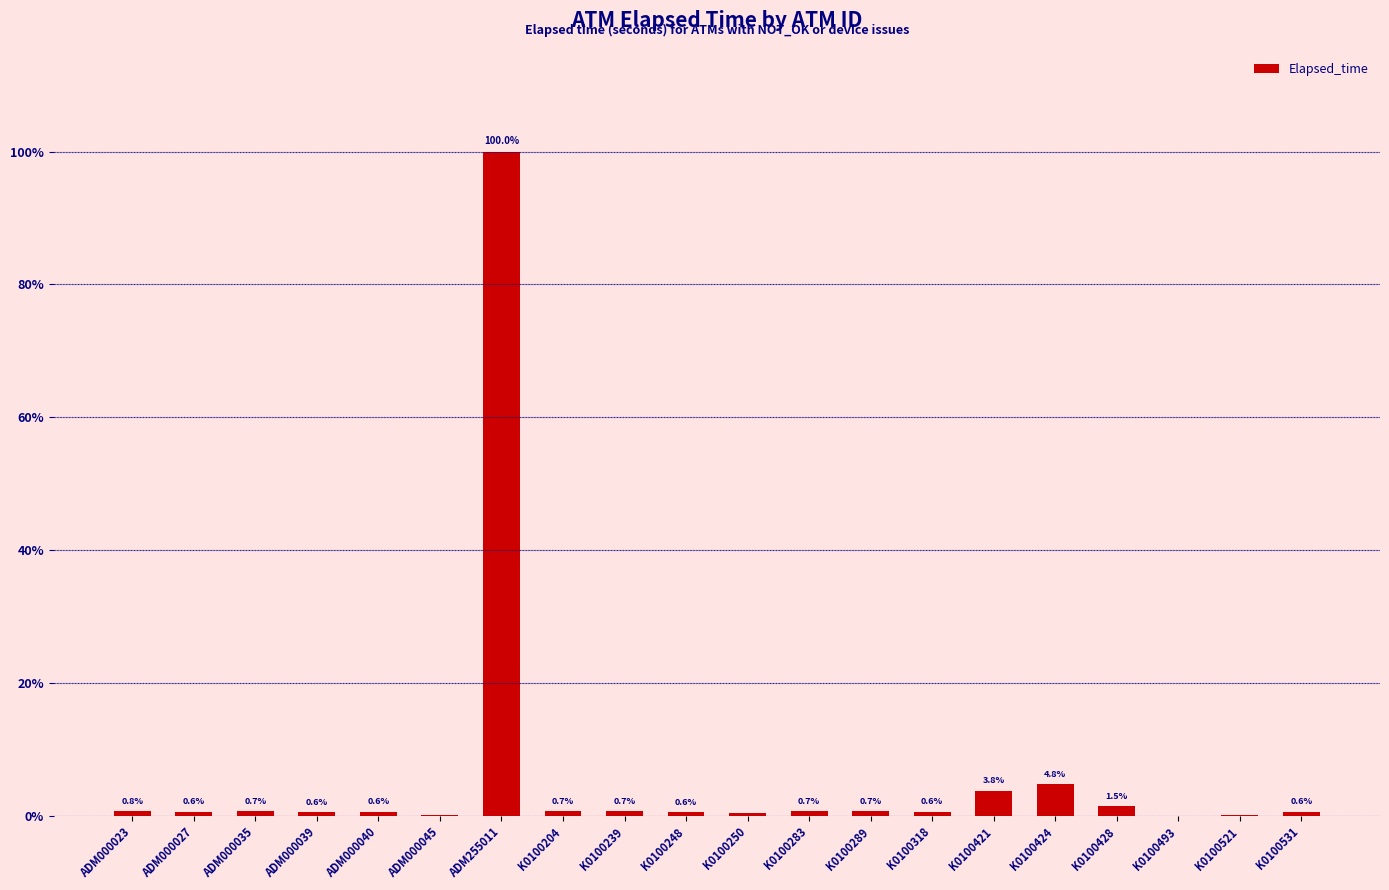

Where is the data nearest to the value 50?

K0100424